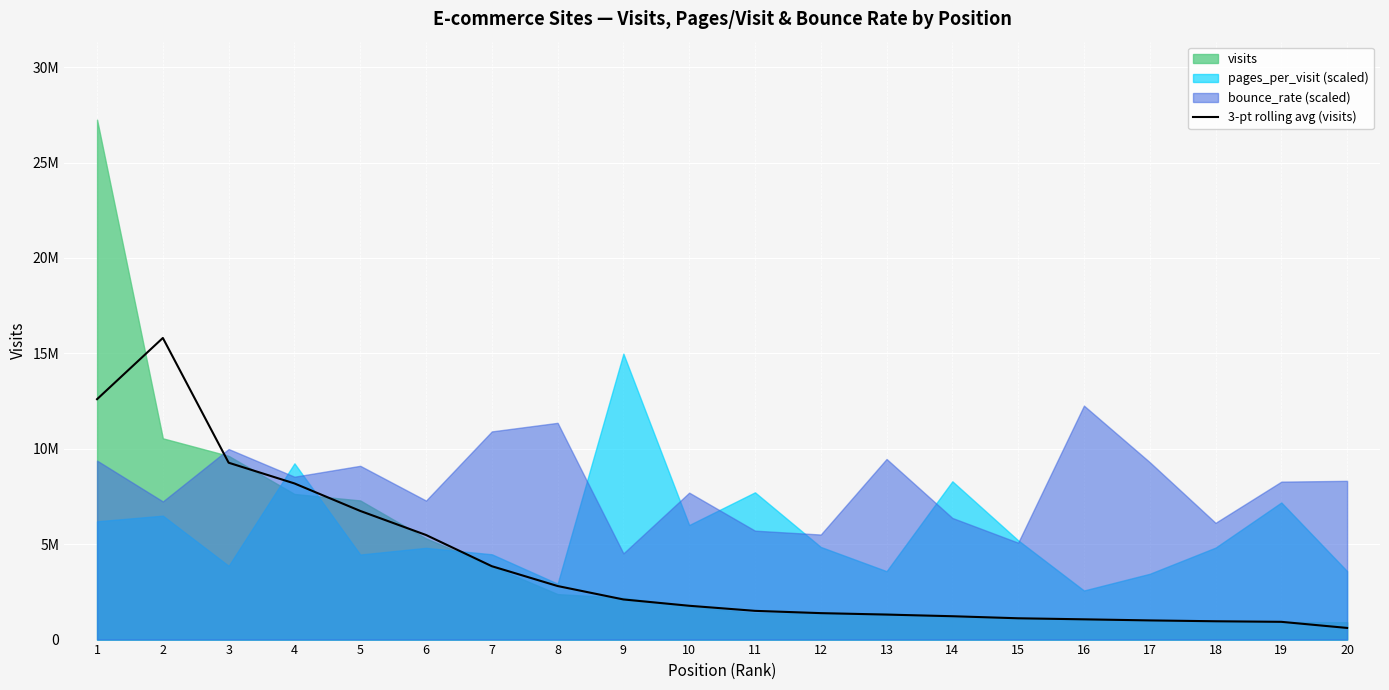

Approximately how many times larger is the value at 8 compared to 17?

2.8